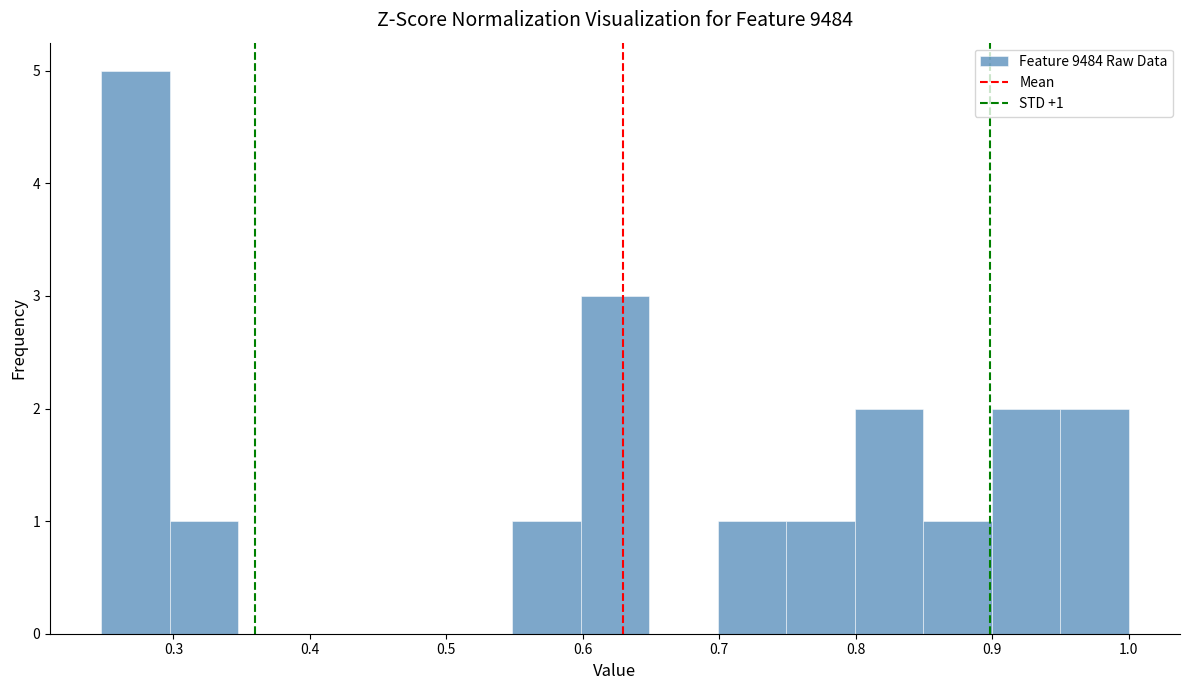

Over which range of the x-axis is the bar tallest?

0.25 to 0.30